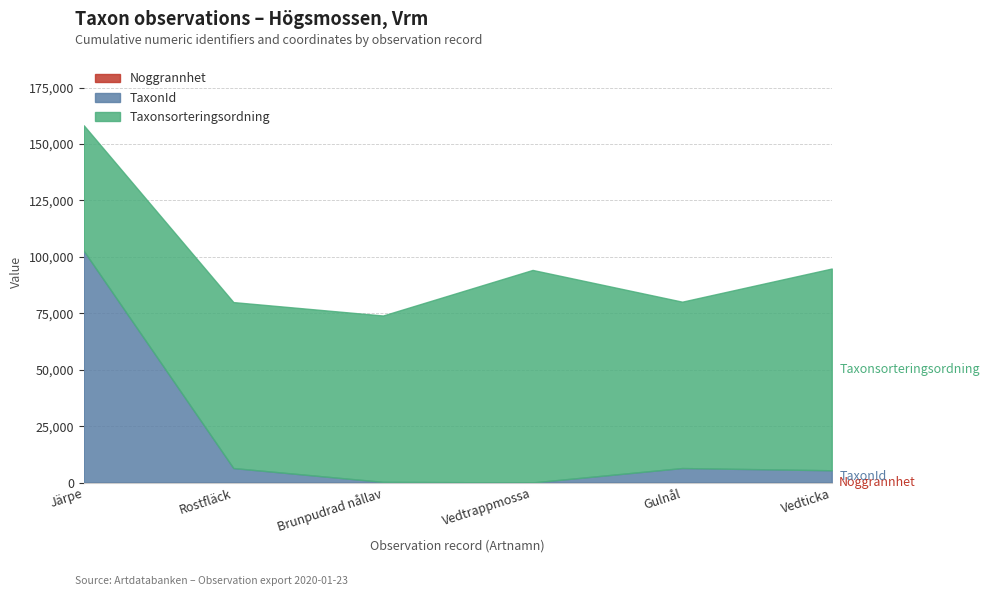

At which category is the sum across all series the highest?

Järpe